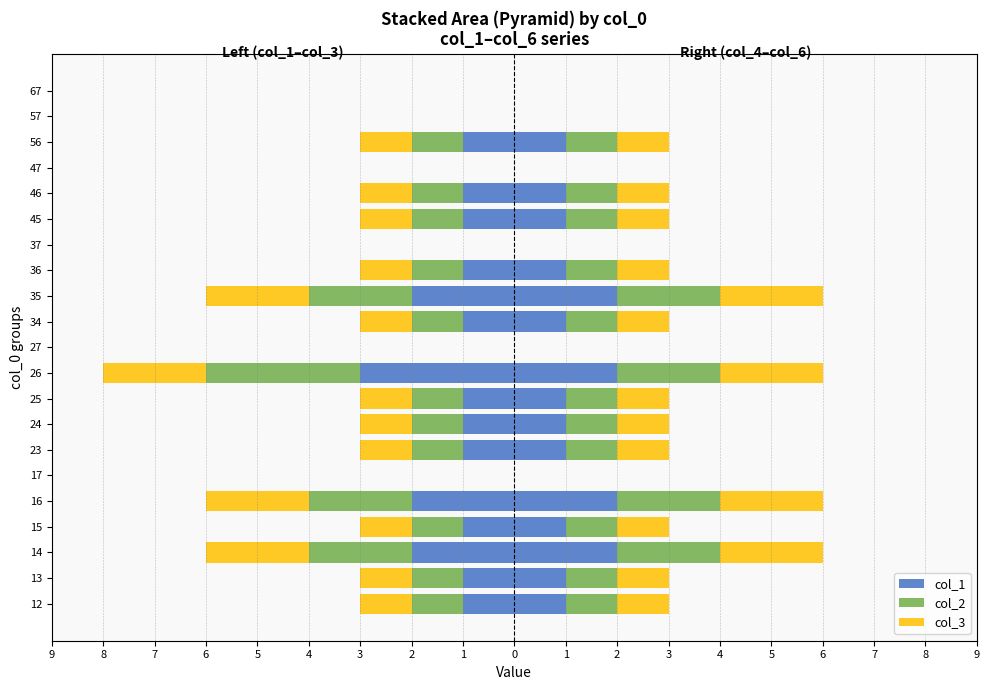

List the series in order of their peak value, highest first.

col_1, col_2, col_3